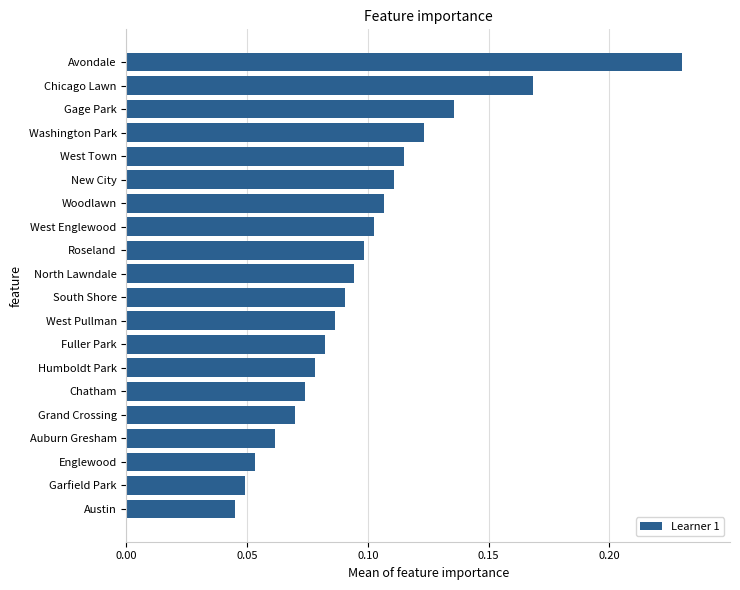

List the labels in order of value, largest first.

Avondale, Chicago Lawn, Gage Park, Washington Park, West Town, New City, Woodlawn, West Englewood, Roseland, North Lawndale, South Shore, West Pullman, Fuller Park, Humboldt Park, Chatham, Grand Crossing, Auburn Gresham, Englewood, Garfield Park, Austin